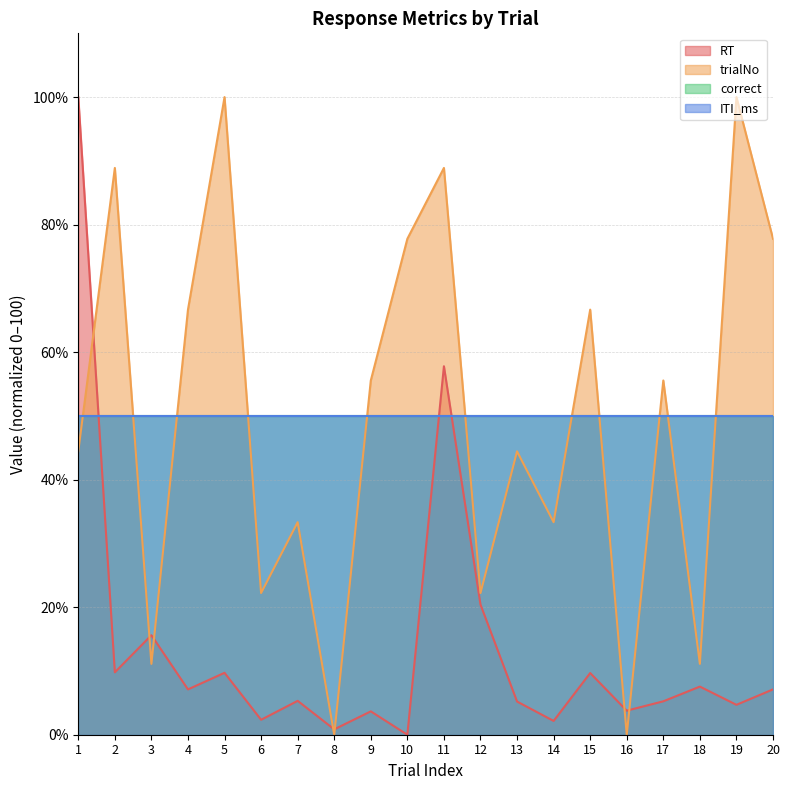

What is the maximum value for RT?

100.0